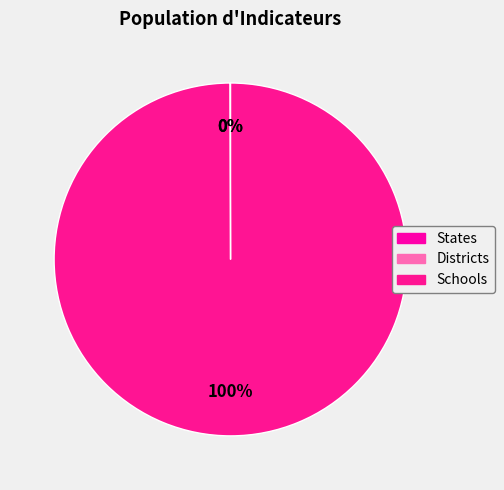

What is the smallest slice in the pie chart?

States